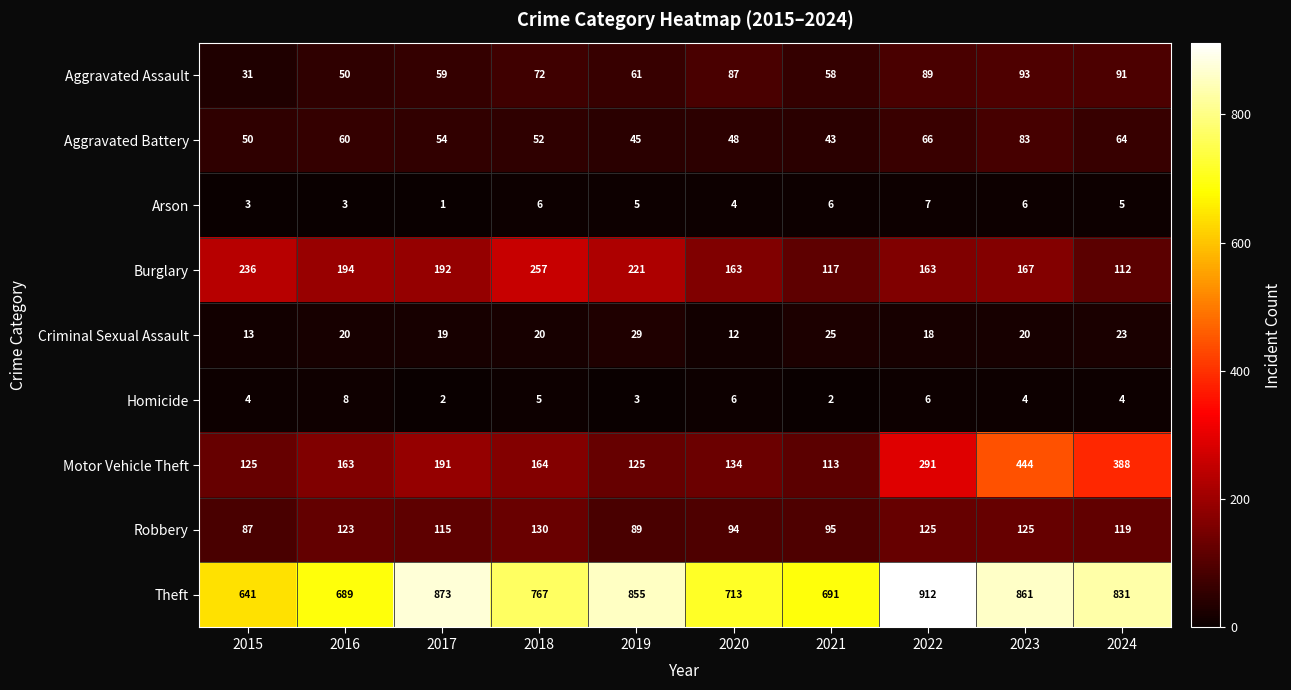

True or false: Burglary has a value of 192 at 2017.

True